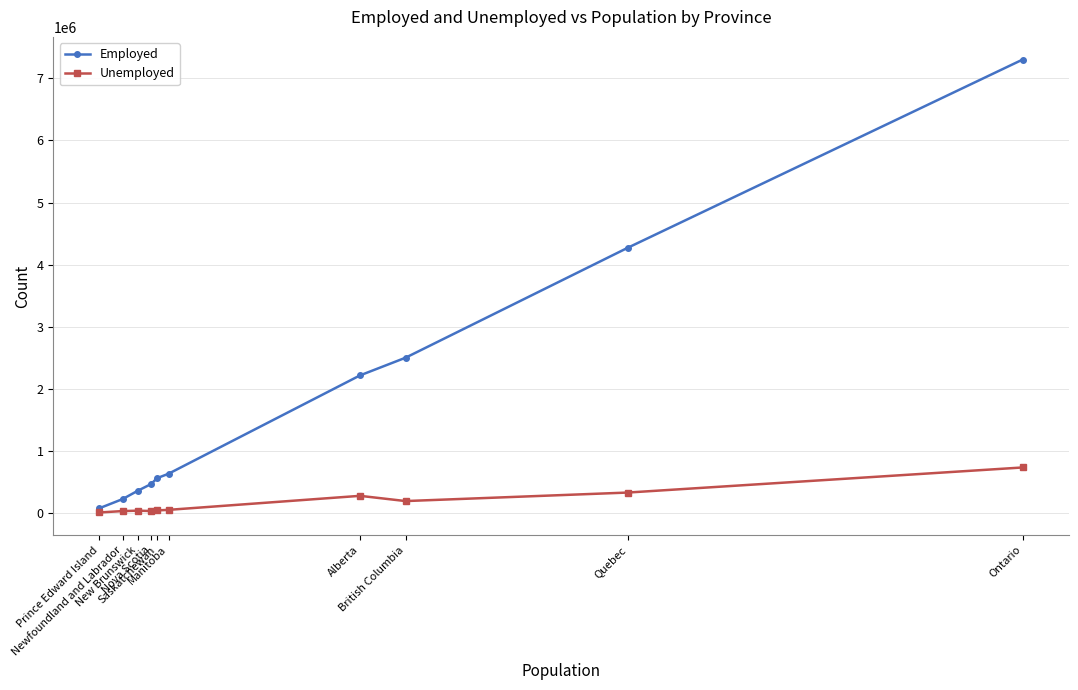

Is this an area chart (filled region under the line)?

No